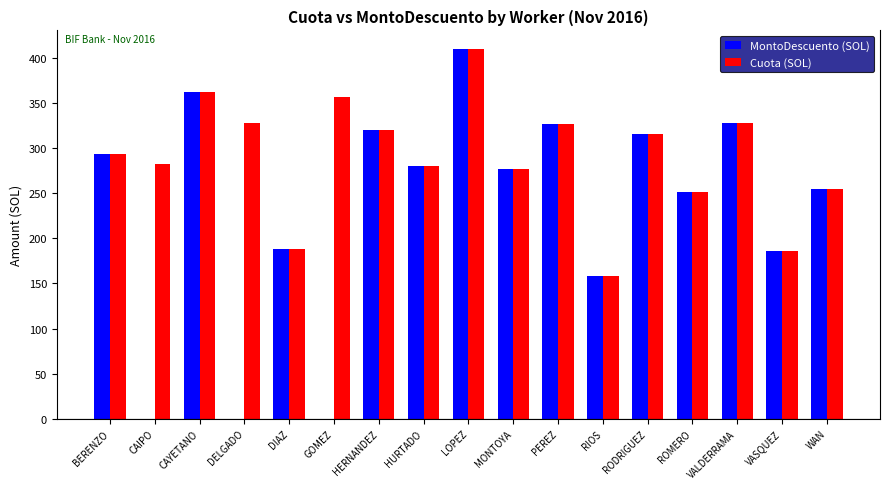

What is the sum of the MontoDescuento (SOL) values at LOPEZ and WAN?

665.0